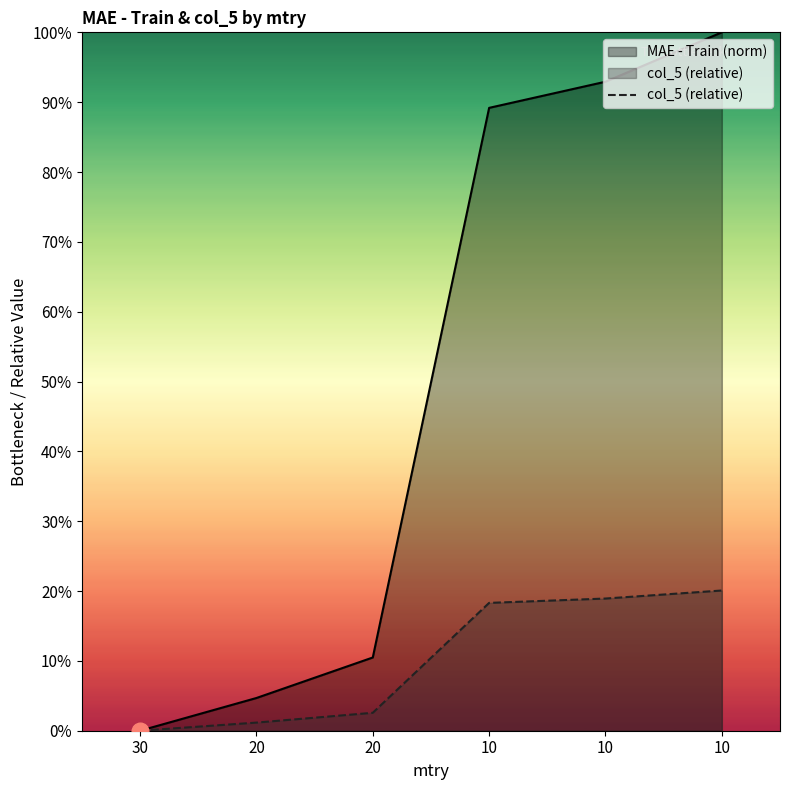

What is the sum of the values at 10 and 20?

0.2